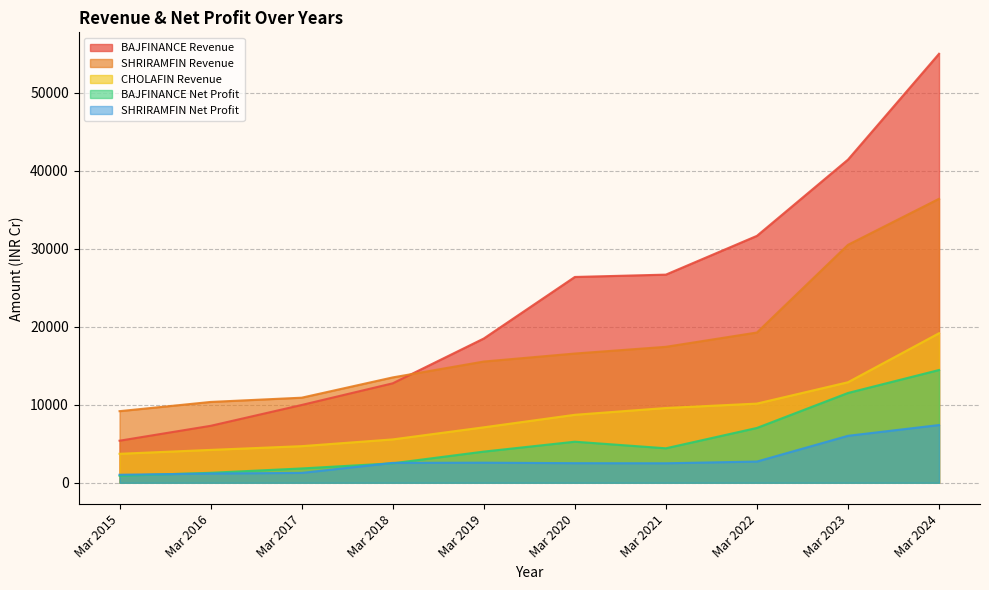

Which series has the widest spread of values?

BAJFINANCE Revenue